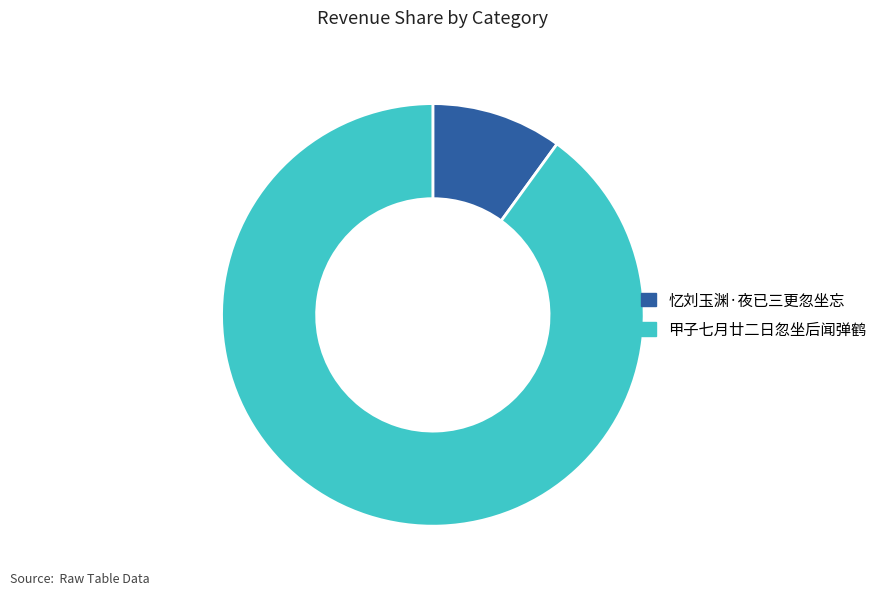

Count the number of slices in the pie.

2